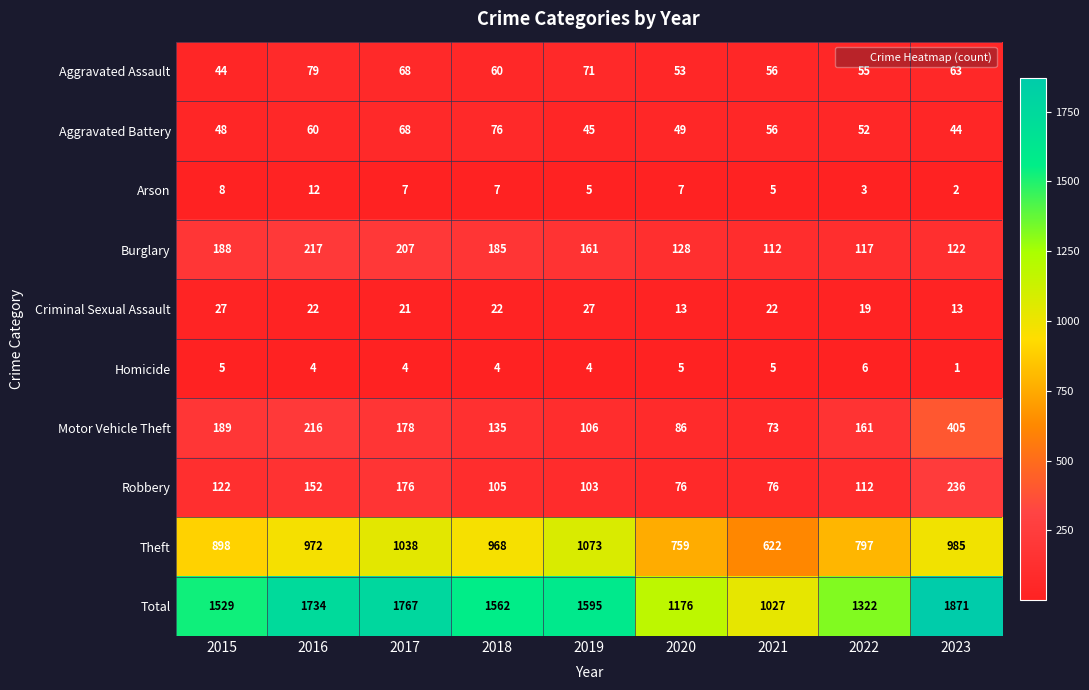

What is the sum of the Criminal Sexual Assault values at 2015 and 2019?

54